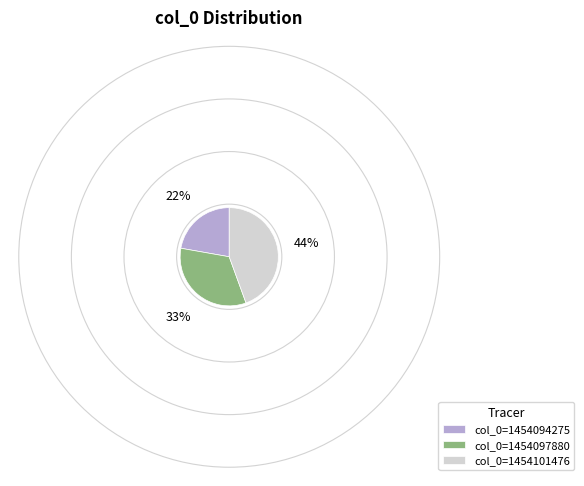

Rank the categories by value from highest to lowest.

col_0=1454101476, col_0=1454097880, col_0=1454094275